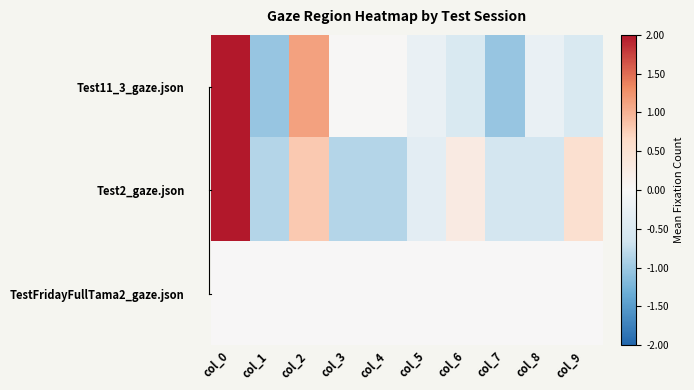

Reading left to right, list all the values displayed in this chart.

Test11_3_gaze.json: col_0=2.4	col_1=-1.0	col_2=1.1	col_3=0.0	col_4=0.0	col_5=-0.2	col_6=-0.5	col_7=-1.0	col_8=-0.2	col_9=-0.5
Test2_gaze.json: col_0=2.4	col_1=-0.8	col_2=0.8	col_3=-0.8	col_4=-0.8	col_5=-0.3	col_6=0.3	col_7=-0.6	col_8=-0.6	col_9=0.5
TestFridayFullTama2_gaze.json: col_0=0.0	col_1=0.0	col_2=0.0	col_3=0.0	col_4=0.0	col_5=0.0	col_6=0.0	col_7=0.0	col_8=0.0	col_9=0.0